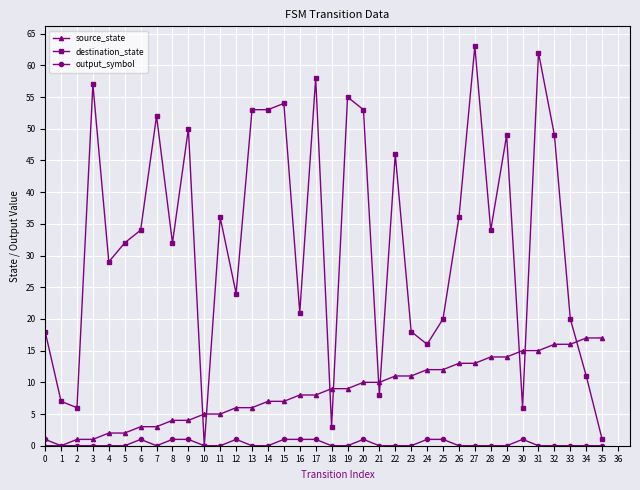

How many series are shown in this chart?

3